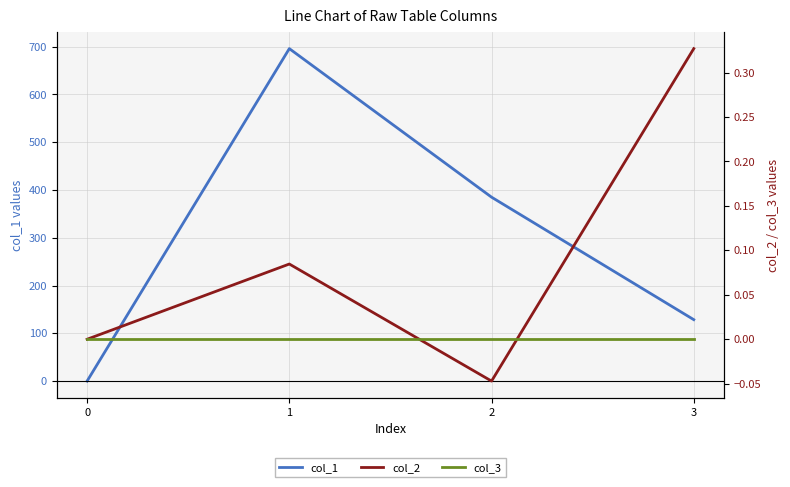

How many data points does each series have?

4